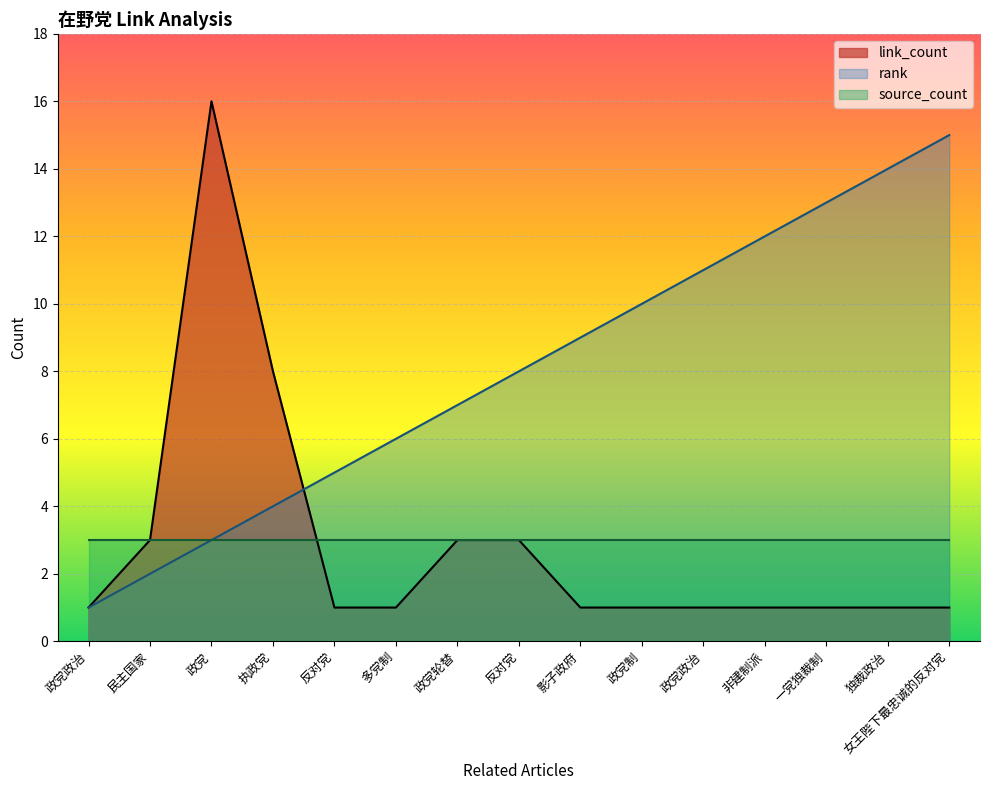

What is the spread (max minus min) of values at 独裁政治?

13